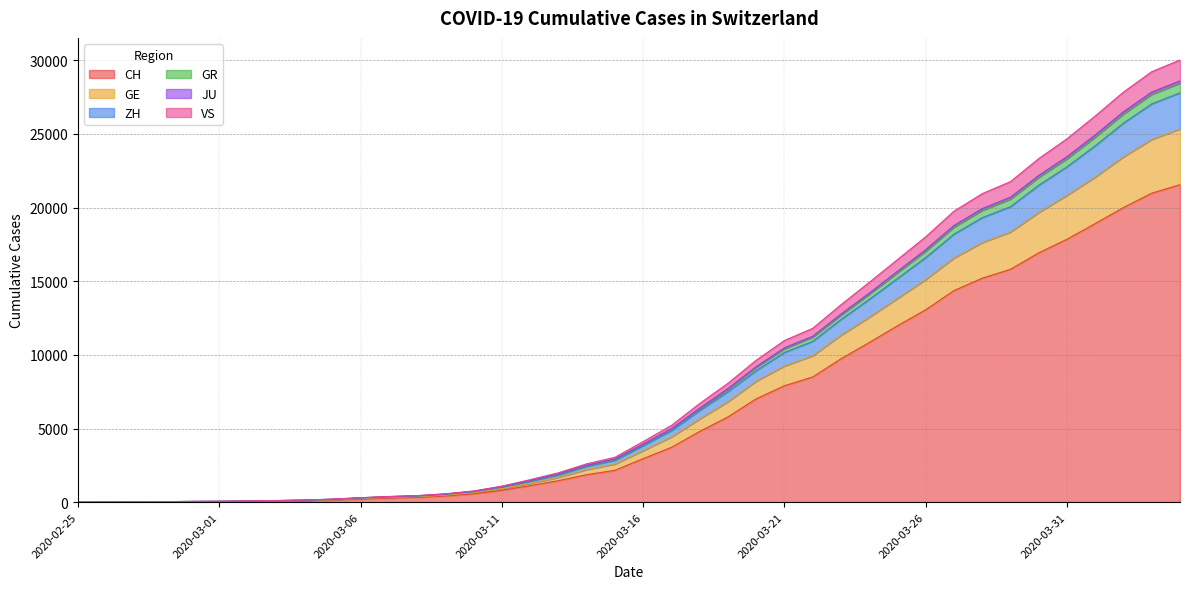

Does the chart display data point markers on the line(s)?

No